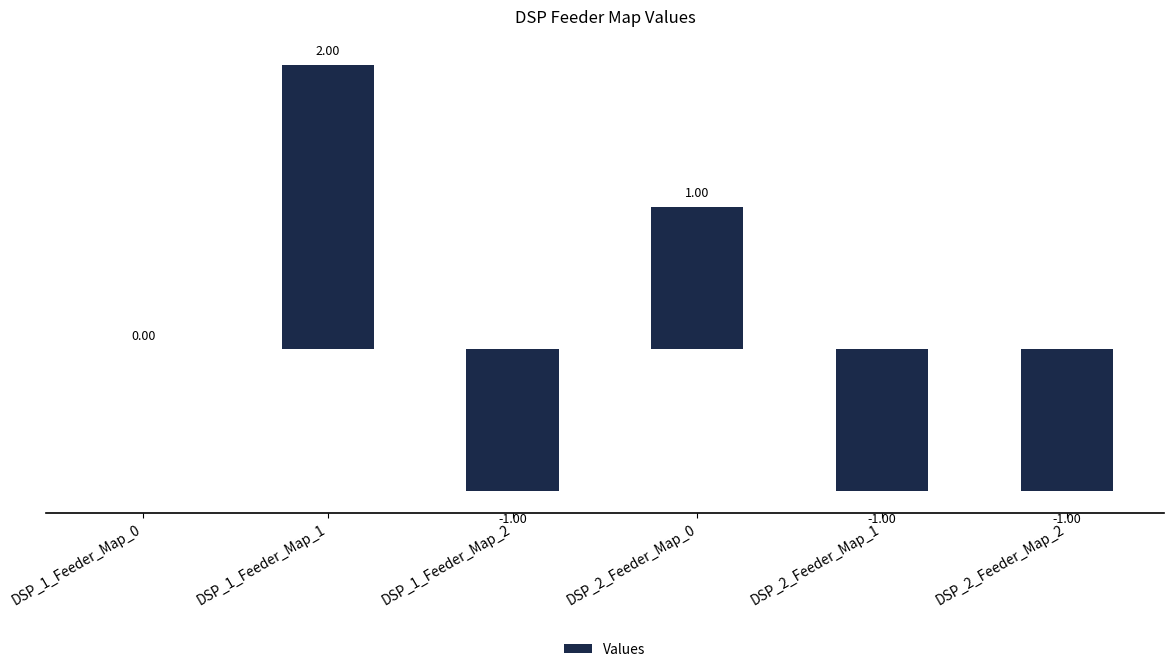

Between DSP_2_Feeder_Map_0 and DSP_2_Feeder_Map_2, which is larger?

DSP_2_Feeder_Map_0